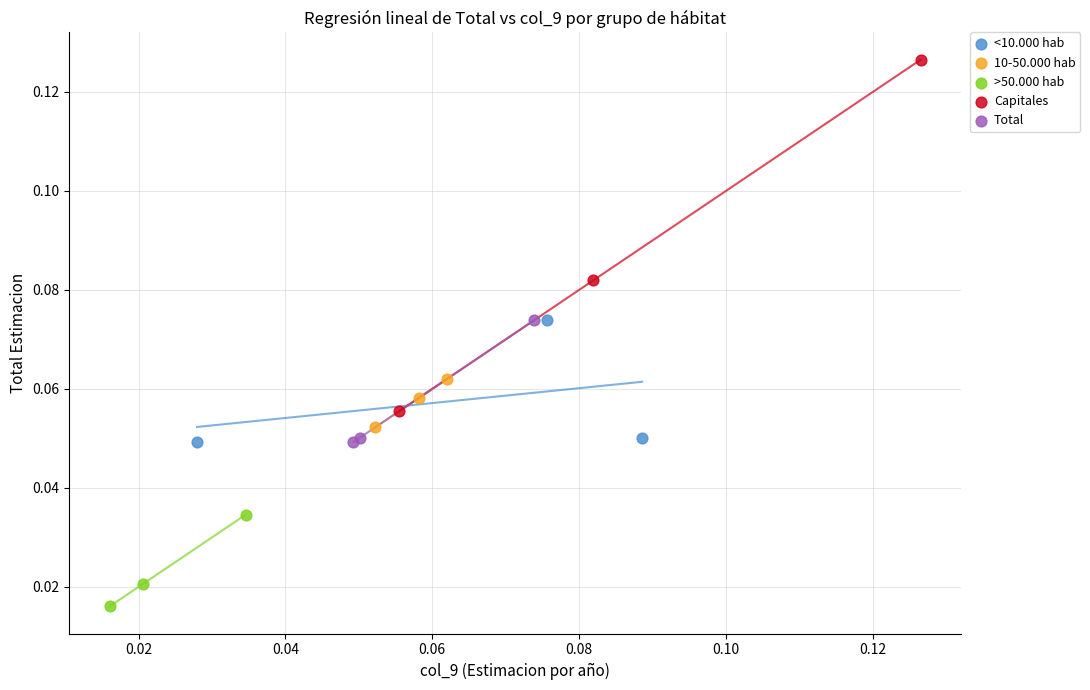

What are all the series names shown in the legend?

<10.000 hab, 10-50.000 hab, >50.000 hab, Capitales, Total